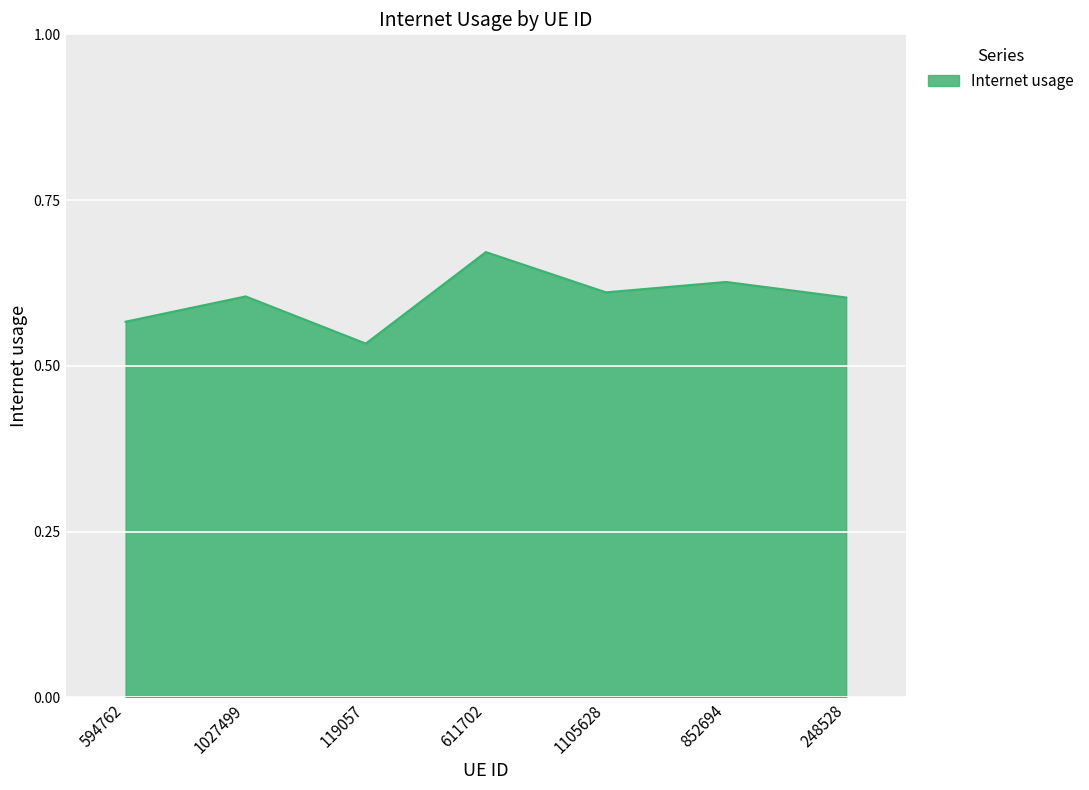

Where is the first local maximum?

1027499